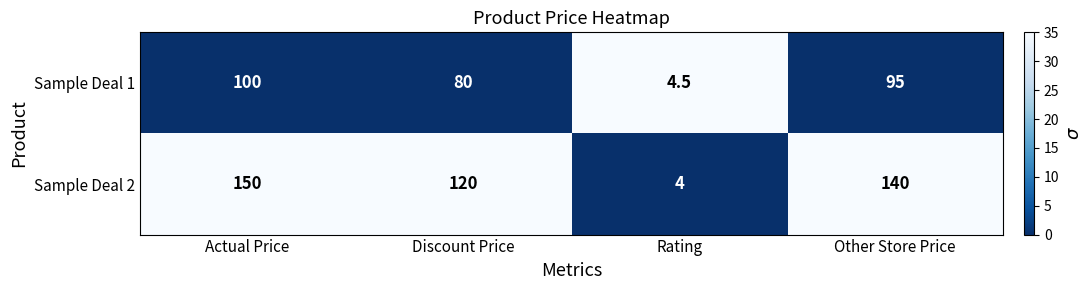

What is the total value across all series at Actual Price?

250.0